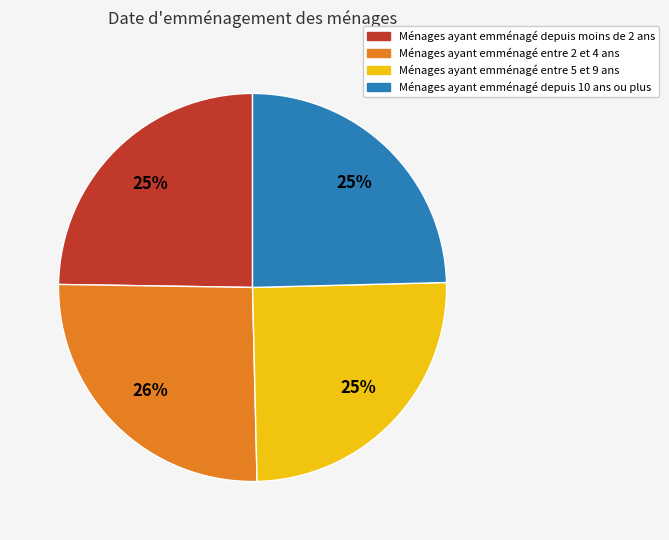

Count the number of slices in the pie.

4